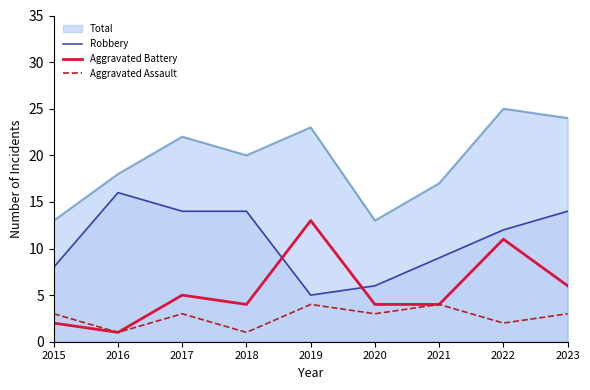

At which category is the sum across all series the highest?

2022